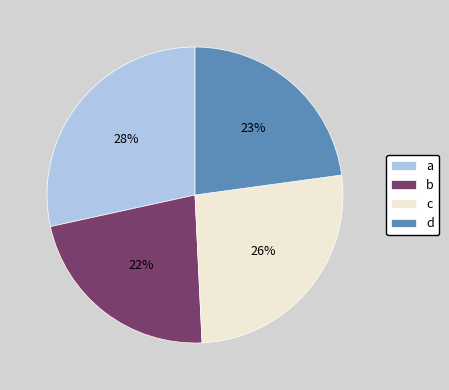

What is the ratio of the value at a to the value at b?

1.3